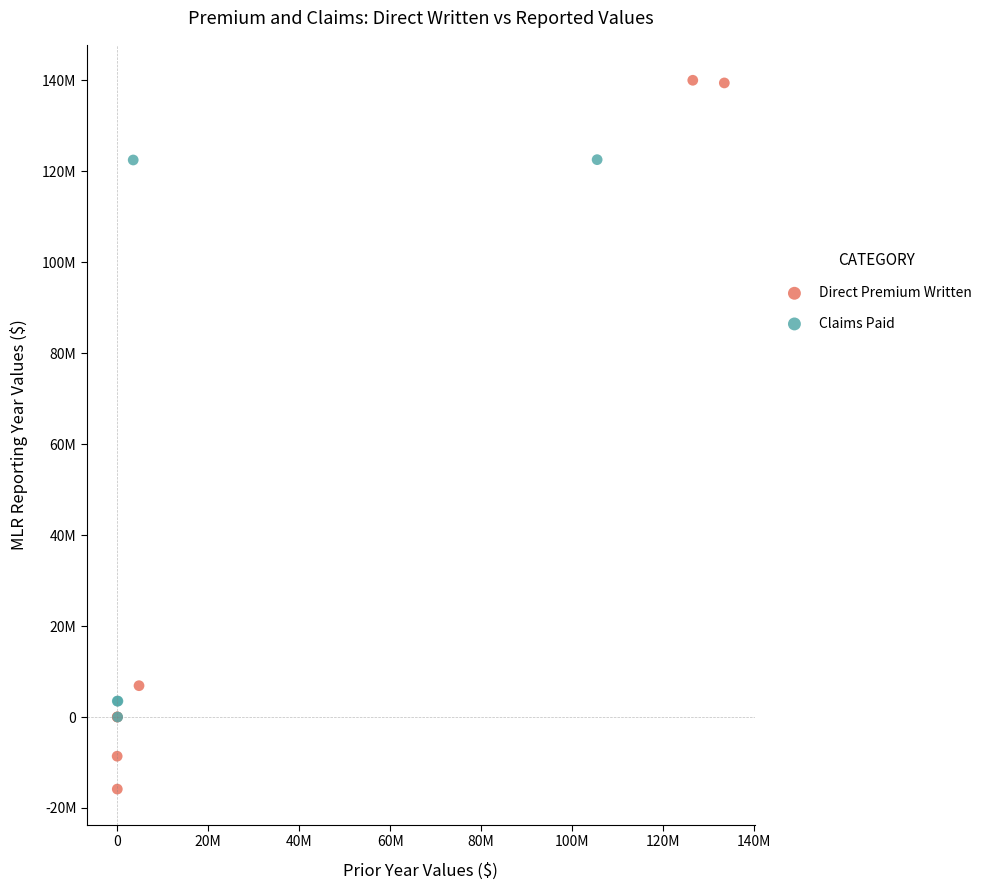

What are all the series names shown in the legend?

Direct Premium Written, Claims Paid